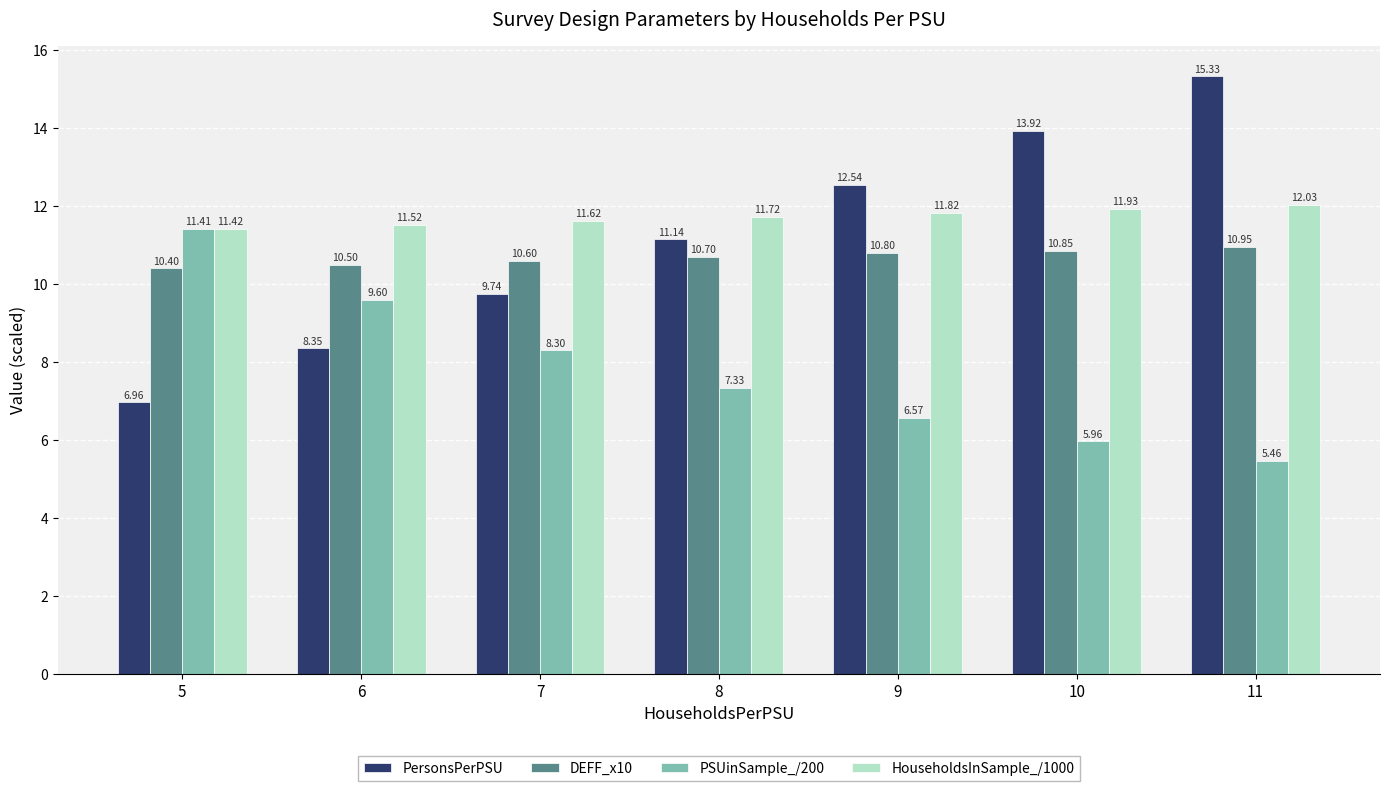

How many data points in PSUinSample_/200 are less than 7?

3